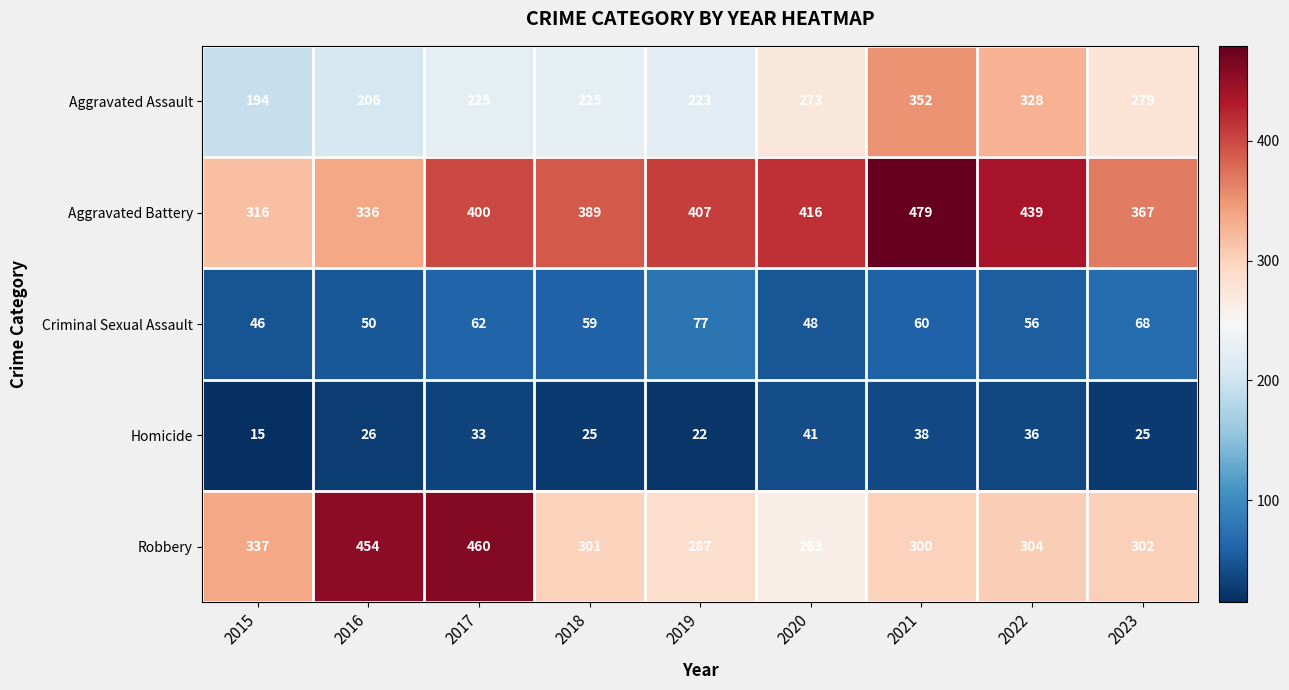

What is the difference between the maximum and minimum values in the Homicide series?

26